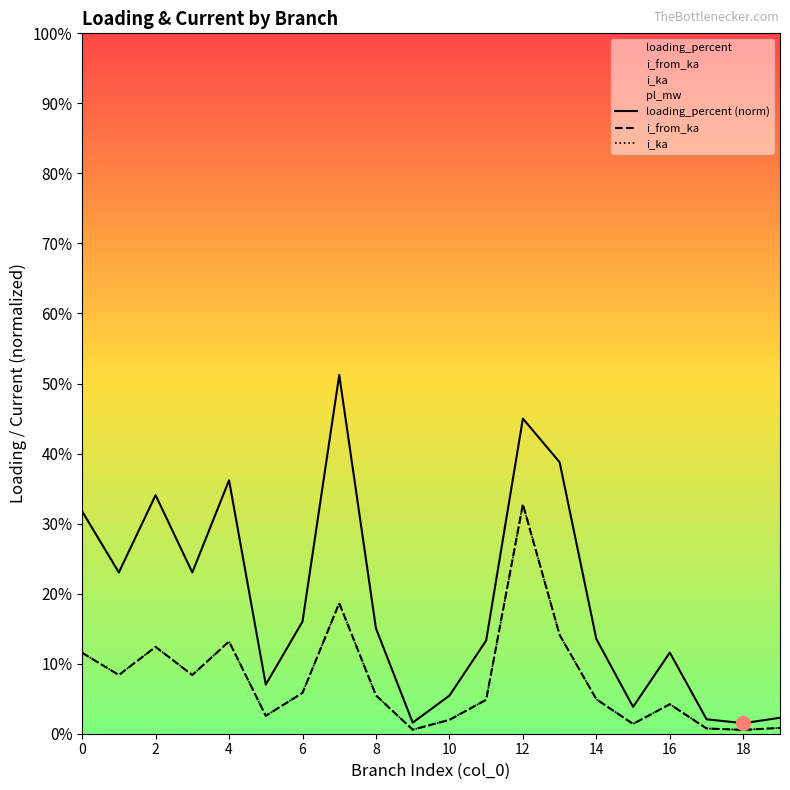

Reading left to right, what are all the values shown in this chart?

i_from_ka: 0.1	0.1	0.1	0.1	0.1	0.0	0.1	0.2	0.1	0.0	0.0	0.0	0.3	0.1	0.0	0.0	0.0	0.0	0.0	0.0
i_ka: 0.1	0.1	0.1	0.1	0.1	0.0	0.1	0.2	0.1	0.0	0.0	0.0	0.3	0.1	0.0	0.0	0.0	0.0	0.0	0.0
loading_percent: 0.3	0.2	0.3	0.2	0.4	0.1	0.2	0.5	0.2	0.0	0.1	0.1	0.4	0.4	0.1	0.0	0.1	0.0	0.0	0.0